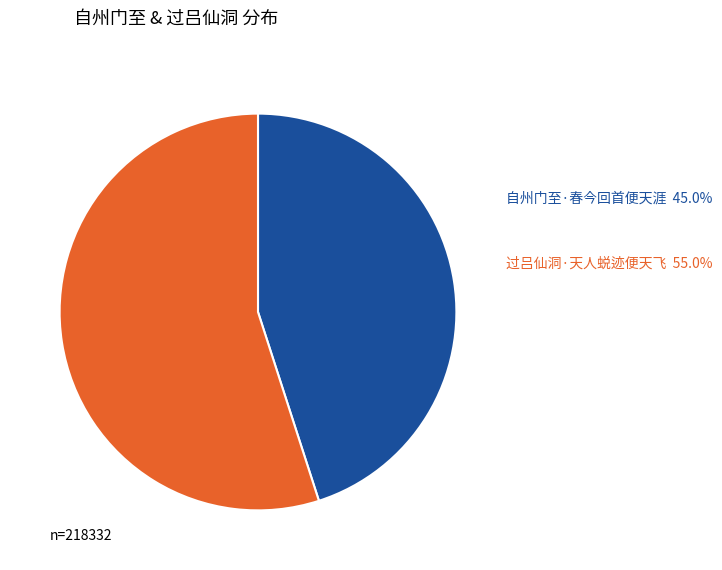

Is there any slice that represents more than half of the pie?

Yes